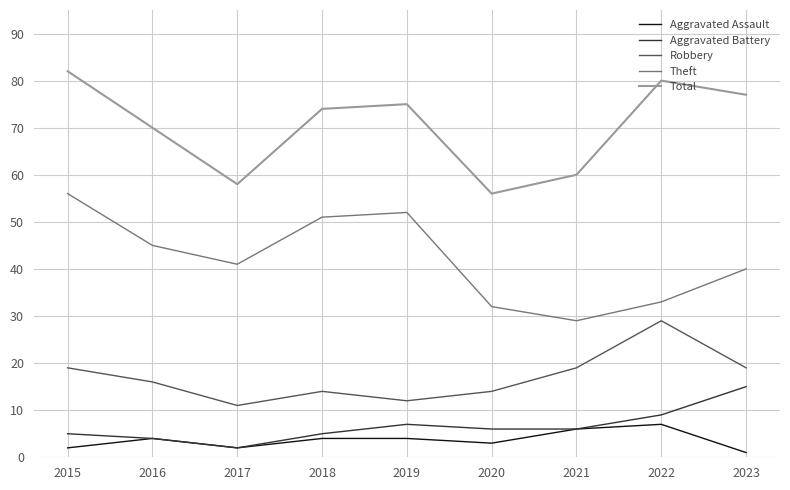

True or false: Robbery and Total cross at least once.

False